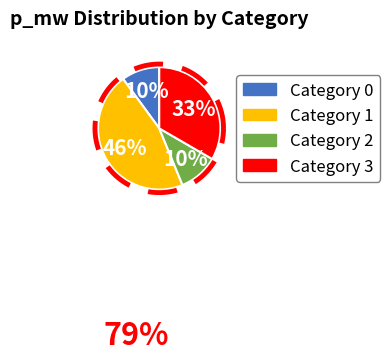

To the nearest percent, what is the combined percentage of 1 and 2?

57%